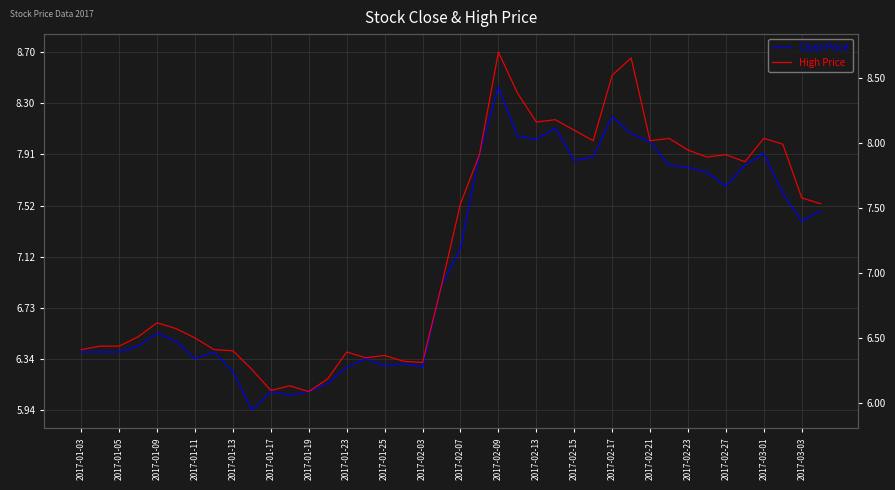

Which has a higher value, 2017-03-03 or 2017-02-13?

2017-02-13